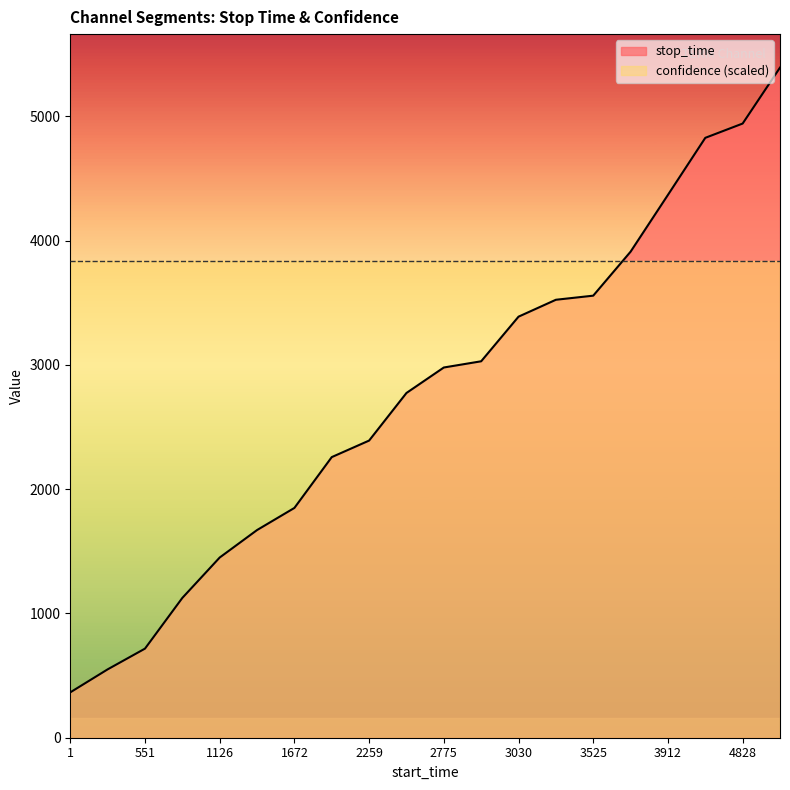

At which label is the value closest to 2878?

2775